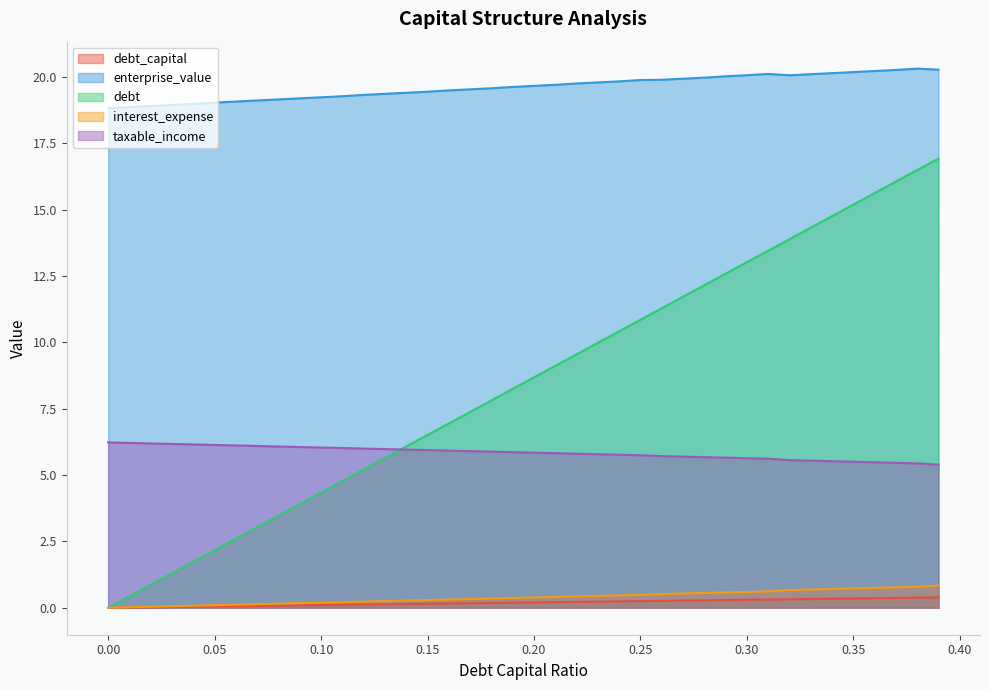

Reading left to right, list all the values displayed in this chart.

debt_capital: 0.0=0.0	0.01=0.0	0.02=0.0	0.03=0.0	0.04=0.0	0.05=0.1	0.06=0.1	0.07=0.1	0.08=0.1	0.09=0.1	0.1=0.1	0.11=0.1	0.12=0.1	0.13=0.1	0.14=0.1	0.15=0.1	0.16=0.2	0.17=0.2	0.18=0.2	0.19=0.2	0.2=0.2	0.21=0.2	0.22=0.2	0.23=0.2	0.24=0.2	0.25=0.2	0.26=0.3	0.27=0.3	0.28=0.3	0.29=0.3	0.3=0.3	0.31=0.3	0.32=0.3	0.33=0.3	0.34=0.3	0.35=0.3	0.36=0.4	0.37=0.4	0.38=0.4	0.39=0.4
enterprise_value: 0.0=18.8	0.01=18.9	0.02=18.9	0.03=18.9	0.04=19.0	0.05=19.0	0.06=19.1	0.07=19.1	0.08=19.1	0.09=19.2	0.1=19.2	0.11=19.3	0.12=19.3	0.13=19.4	0.14=19.4	0.15=19.4	0.16=19.5	0.17=19.5	0.18=19.6	0.19=19.6	0.2=19.7	0.21=19.7	0.22=19.8	0.23=19.8	0.24=19.8	0.25=19.9	0.26=19.9	0.27=19.9	0.28=20.0	0.29=20.0	0.3=20.1	0.31=20.1	0.32=20.1	0.33=20.1	0.34=20.1	0.35=20.2	0.36=20.2	0.37=20.3	0.38=20.3	0.39=20.3
debt: 0.0=0.0	0.01=0.4	0.02=0.9	0.03=1.3	0.04=1.7	0.05=2.2	0.06=2.6	0.07=3.0	0.08=3.5	0.09=3.9	0.1=4.3	0.11=4.8	0.12=5.2	0.13=5.6	0.14=6.1	0.15=6.5	0.16=6.9	0.17=7.4	0.18=7.8	0.19=8.2	0.2=8.7	0.21=9.1	0.22=9.5	0.23=10.0	0.24=10.4	0.25=10.8	0.26=11.3	0.27=11.7	0.28=12.1	0.29=12.6	0.3=13.0	0.31=13.5	0.32=13.9	0.33=14.3	0.34=14.8	0.35=15.2	0.36=15.6	0.37=16.1	0.38=16.5	0.39=16.9
interest_expense: 0.0=0.0	0.01=0.0	0.02=0.0	0.03=0.1	0.04=0.1	0.05=0.1	0.06=0.1	0.07=0.1	0.08=0.2	0.09=0.2	0.1=0.2	0.11=0.2	0.12=0.2	0.13=0.3	0.14=0.3	0.15=0.3	0.16=0.3	0.17=0.3	0.18=0.3	0.19=0.4	0.2=0.4	0.21=0.4	0.22=0.4	0.23=0.4	0.24=0.5	0.25=0.5	0.26=0.5	0.27=0.5	0.28=0.6	0.29=0.6	0.3=0.6	0.31=0.6	0.32=0.7	0.33=0.7	0.34=0.7	0.35=0.7	0.36=0.7	0.37=0.8	0.38=0.8	0.39=0.8
taxable_income: 0.0=6.2	0.01=6.2	0.02=6.2	0.03=6.2	0.04=6.2	0.05=6.1	0.06=6.1	0.07=6.1	0.08=6.1	0.09=6.1	0.1=6.0	0.11=6.0	0.12=6.0	0.13=6.0	0.14=6.0	0.15=5.9	0.16=5.9	0.17=5.9	0.18=5.9	0.19=5.9	0.2=5.8	0.21=5.8	0.22=5.8	0.23=5.8	0.24=5.8	0.25=5.7	0.26=5.7	0.27=5.7	0.28=5.7	0.29=5.7	0.3=5.6	0.31=5.6	0.32=5.6	0.33=5.5	0.34=5.5	0.35=5.5	0.36=5.5	0.37=5.5	0.38=5.4	0.39=5.4